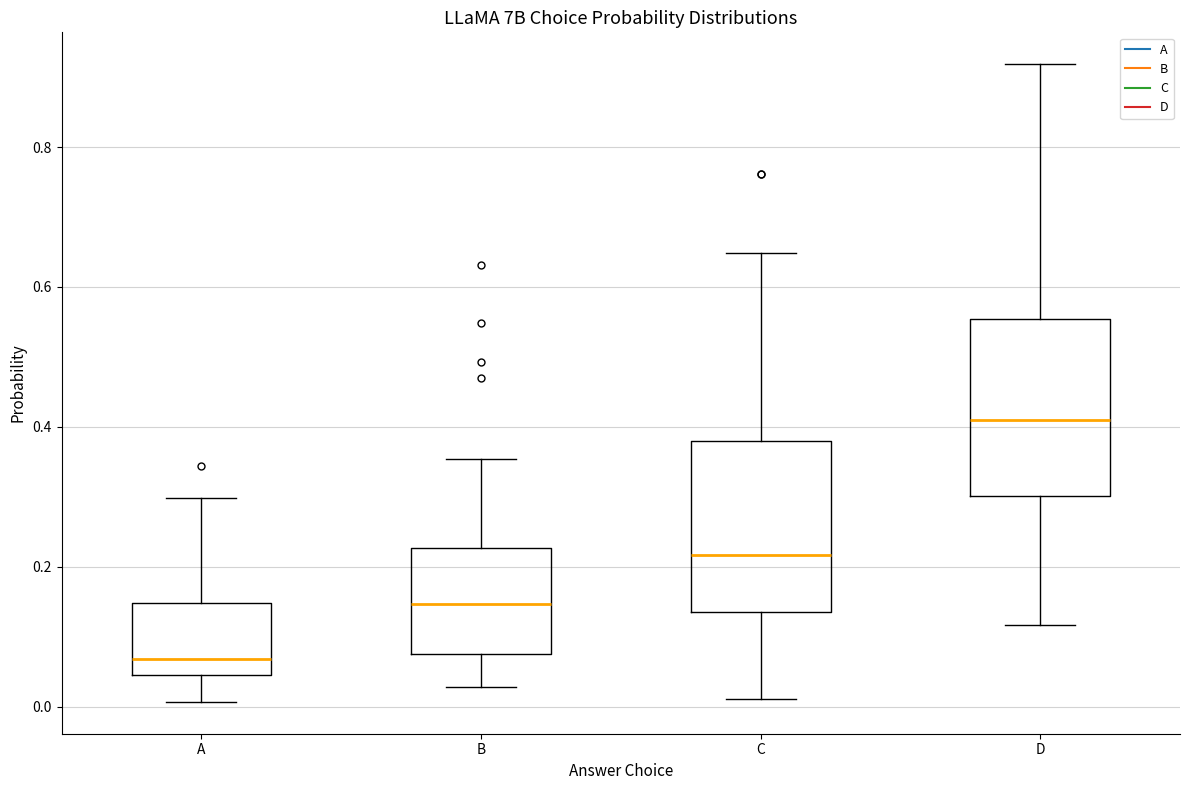

Which box has the lowest median line?

A